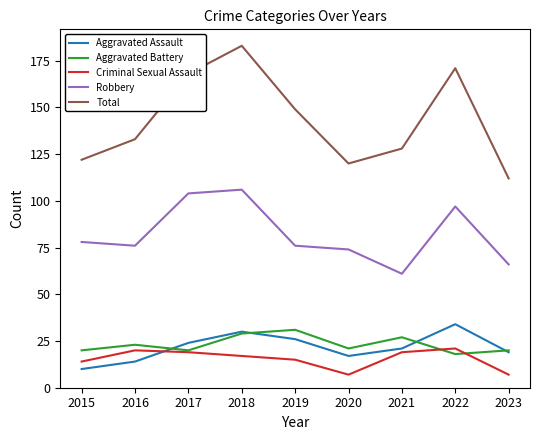

True or false: Robbery has a value of 51 at 2019.

False